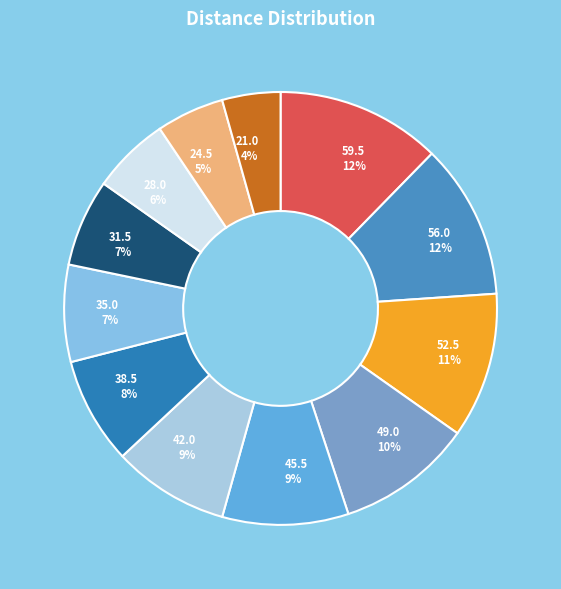

What is the ratio of the value at 28.0 to the value at 31.5?

0.9